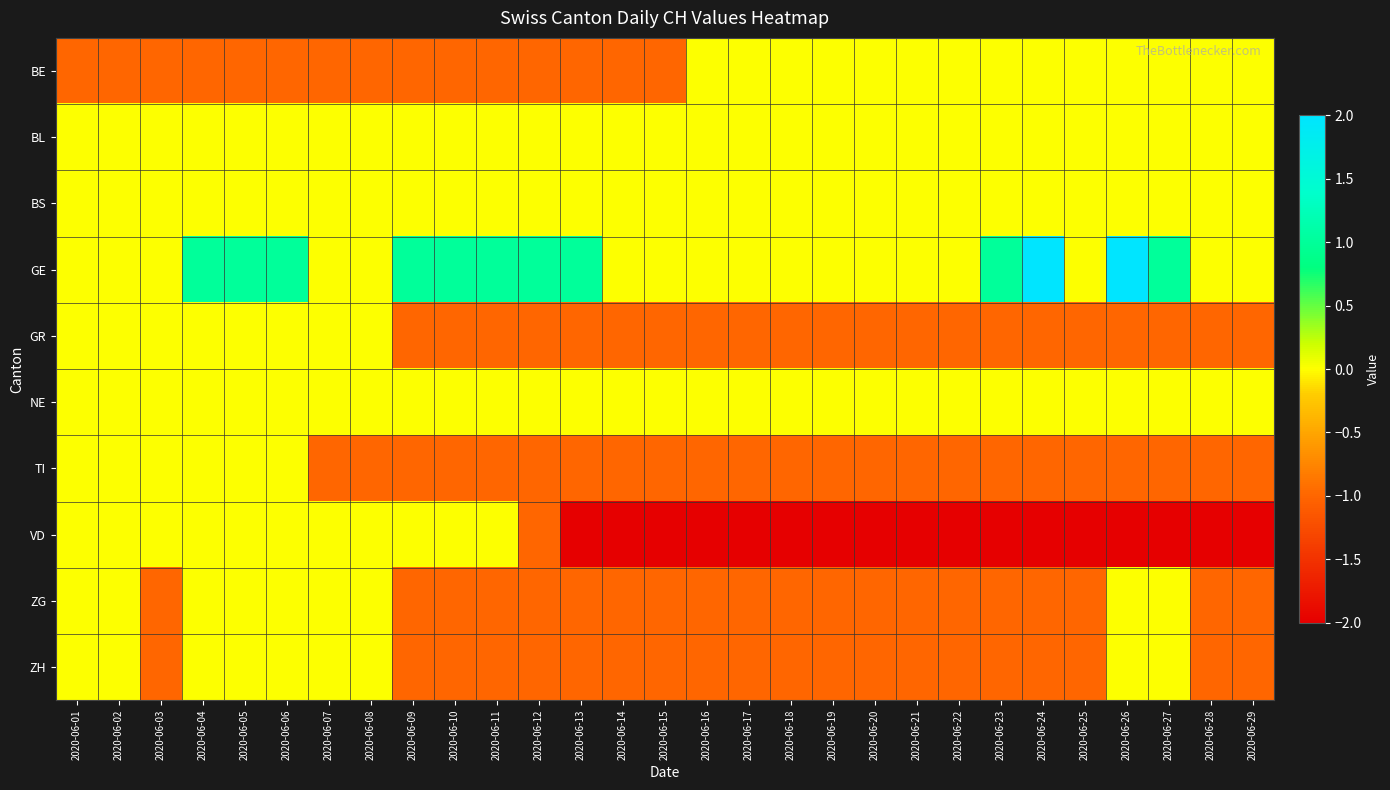

Reading left to right, extract all data points from this chart.

BE: 2020-06-01=-1	2020-06-02=-1	2020-06-03=-1	2020-06-04=-1	2020-06-05=-1	2020-06-06=-1	2020-06-07=-1	2020-06-08=-1	2020-06-09=-1	2020-06-10=-1	2020-06-11=-1	2020-06-12=-1	2020-06-13=-1	2020-06-14=-1	2020-06-15=-1	2020-06-16=0	2020-06-17=0	2020-06-18=0	2020-06-19=0	2020-06-20=0	2020-06-21=0	2020-06-22=0	2020-06-23=0	2020-06-24=0	2020-06-25=0	2020-06-26=0	2020-06-27=0	2020-06-28=0	2020-06-29=0
BL: 2020-06-01=0	2020-06-02=0	2020-06-03=0	2020-06-04=0	2020-06-05=0	2020-06-06=0	2020-06-07=0	2020-06-08=0	2020-06-09=0	2020-06-10=0	2020-06-11=0	2020-06-12=0	2020-06-13=0	2020-06-14=0	2020-06-15=0	2020-06-16=0	2020-06-17=0	2020-06-18=0	2020-06-19=0	2020-06-20=0	2020-06-21=0	2020-06-22=0	2020-06-23=0	2020-06-24=0	2020-06-25=0	2020-06-26=0	2020-06-27=0	2020-06-28=0	2020-06-29=0
BS: 2020-06-01=0	2020-06-02=0	2020-06-03=0	2020-06-04=0	2020-06-05=0	2020-06-06=0	2020-06-07=0	2020-06-08=0	2020-06-09=0	2020-06-10=0	2020-06-11=0	2020-06-12=0	2020-06-13=0	2020-06-14=0	2020-06-15=0	2020-06-16=0	2020-06-17=0	2020-06-18=0	2020-06-19=0	2020-06-20=0	2020-06-21=0	2020-06-22=0	2020-06-23=0	2020-06-24=0	2020-06-25=0	2020-06-26=0	2020-06-27=0	2020-06-28=0	2020-06-29=0
GE: 2020-06-01=0	2020-06-02=0	2020-06-03=0	2020-06-04=1	2020-06-05=1	2020-06-06=1	2020-06-07=0	2020-06-08=0	2020-06-09=1	2020-06-10=1	2020-06-11=1	2020-06-12=1	2020-06-13=1	2020-06-14=0	2020-06-15=0	2020-06-16=0	2020-06-17=0	2020-06-18=0	2020-06-19=0	2020-06-20=0	2020-06-21=0	2020-06-22=0	2020-06-23=1	2020-06-24=2	2020-06-25=0	2020-06-26=2	2020-06-27=1	2020-06-28=0	2020-06-29=0
GR: 2020-06-01=0	2020-06-02=0	2020-06-03=0	2020-06-04=0	2020-06-05=0	2020-06-06=0	2020-06-07=0	2020-06-08=0	2020-06-09=-1	2020-06-10=-1	2020-06-11=-1	2020-06-12=-1	2020-06-13=-1	2020-06-14=-1	2020-06-15=-1	2020-06-16=-1	2020-06-17=-1	2020-06-18=-1	2020-06-19=-1	2020-06-20=-1	2020-06-21=-1	2020-06-22=-1	2020-06-23=-1	2020-06-24=-1	2020-06-25=-1	2020-06-26=-1	2020-06-27=-1	2020-06-28=-1	2020-06-29=-1
NE: 2020-06-01=0	2020-06-02=0	2020-06-03=0	2020-06-04=0	2020-06-05=0	2020-06-06=0	2020-06-07=0	2020-06-08=0	2020-06-09=0	2020-06-10=0	2020-06-11=0	2020-06-12=0	2020-06-13=0	2020-06-14=0	2020-06-15=0	2020-06-16=0	2020-06-17=0	2020-06-18=0	2020-06-19=0	2020-06-20=0	2020-06-21=0	2020-06-22=0	2020-06-23=0	2020-06-24=0	2020-06-25=0	2020-06-26=0	2020-06-27=0	2020-06-28=0	2020-06-29=0
TI: 2020-06-01=0	2020-06-02=0	2020-06-03=0	2020-06-04=0	2020-06-05=0	2020-06-06=0	2020-06-07=-1	2020-06-08=-1	2020-06-09=-1	2020-06-10=-1	2020-06-11=-1	2020-06-12=-1	2020-06-13=-1	2020-06-14=-1	2020-06-15=-1	2020-06-16=-1	2020-06-17=-1	2020-06-18=-1	2020-06-19=-1	2020-06-20=-1	2020-06-21=-1	2020-06-22=-1	2020-06-23=-1	2020-06-24=-1	2020-06-25=-1	2020-06-26=-1	2020-06-27=-1	2020-06-28=-1	2020-06-29=-1
VD: 2020-06-01=0	2020-06-02=0	2020-06-03=0	2020-06-04=0	2020-06-05=0	2020-06-06=0	2020-06-07=0	2020-06-08=0	2020-06-09=0	2020-06-10=0	2020-06-11=0	2020-06-12=-1	2020-06-13=-2	2020-06-14=-2	2020-06-15=-2	2020-06-16=-2	2020-06-17=-2	2020-06-18=-2	2020-06-19=-2	2020-06-20=-2	2020-06-21=-2	2020-06-22=-2	2020-06-23=-2	2020-06-24=-2	2020-06-25=-2	2020-06-26=-2	2020-06-27=-2	2020-06-28=-2	2020-06-29=-2
ZG: 2020-06-01=0	2020-06-02=0	2020-06-03=-1	2020-06-04=0	2020-06-05=0	2020-06-06=0	2020-06-07=0	2020-06-08=0	2020-06-09=-1	2020-06-10=-1	2020-06-11=-1	2020-06-12=-1	2020-06-13=-1	2020-06-14=-1	2020-06-15=-1	2020-06-16=-1	2020-06-17=-1	2020-06-18=-1	2020-06-19=-1	2020-06-20=-1	2020-06-21=-1	2020-06-22=-1	2020-06-23=-1	2020-06-24=-1	2020-06-25=-1	2020-06-26=0	2020-06-27=0	2020-06-28=-1	2020-06-29=-1
ZH: 2020-06-01=0	2020-06-02=0	2020-06-03=-1	2020-06-04=0	2020-06-05=0	2020-06-06=0	2020-06-07=0	2020-06-08=0	2020-06-09=-1	2020-06-10=-1	2020-06-11=-1	2020-06-12=-1	2020-06-13=-1	2020-06-14=-1	2020-06-15=-1	2020-06-16=-1	2020-06-17=-1	2020-06-18=-1	2020-06-19=-1	2020-06-20=-1	2020-06-21=-1	2020-06-22=-1	2020-06-23=-1	2020-06-24=-1	2020-06-25=-1	2020-06-26=0	2020-06-27=0	2020-06-28=-1	2020-06-29=-1